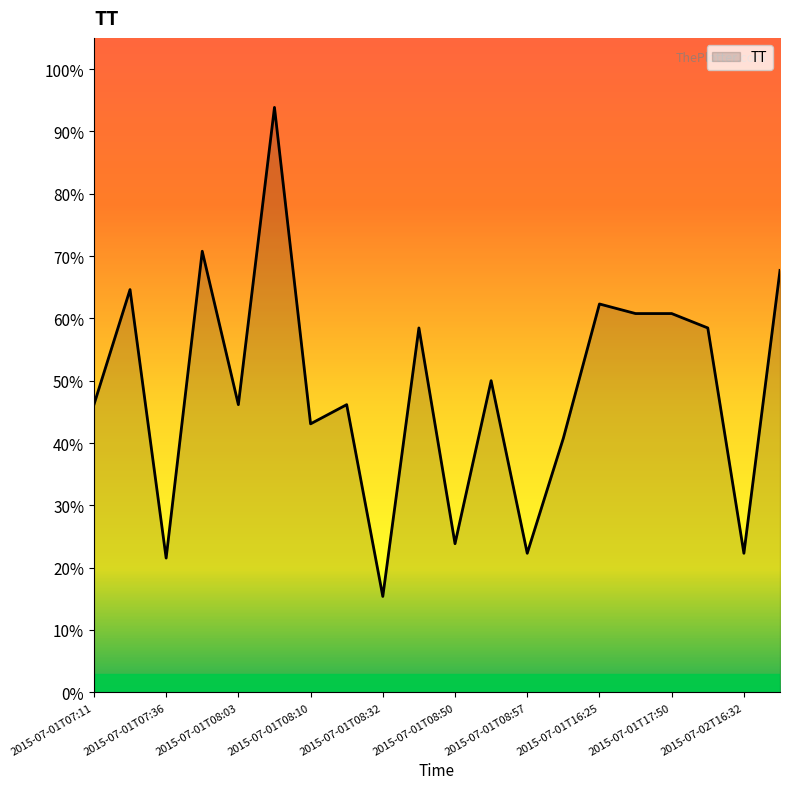

Reading left to right, list all the values displayed in this chart.

46.2	64.6	21.5	70.8	46.2	93.8	43.1	46.2	15.4	58.5	23.8	50.0	22.3	40.8	62.3	60.8	60.8	58.5	22.3	67.7